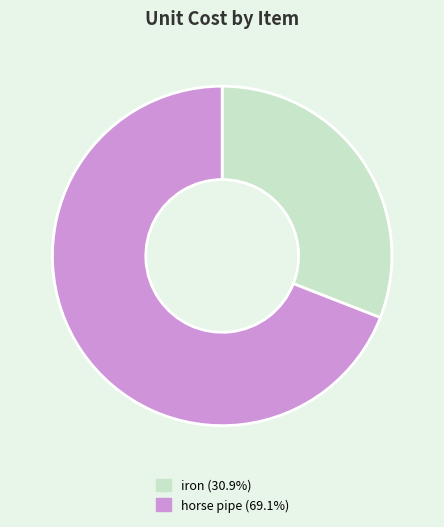

Combined, do horse pipe (69.1%) and iron (30.9%) account for over 50%?

Yes